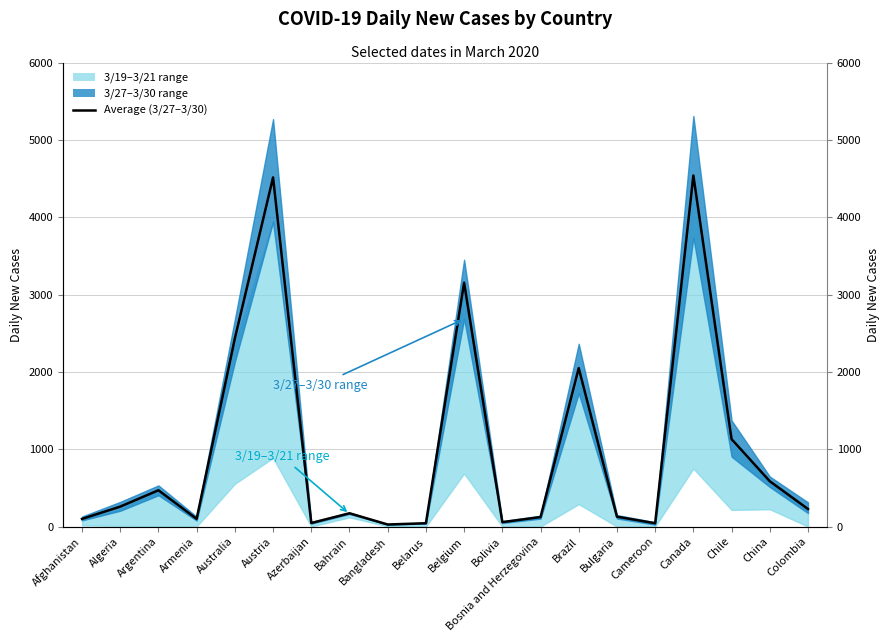

What is the value of the 13th point from the left?

122.8